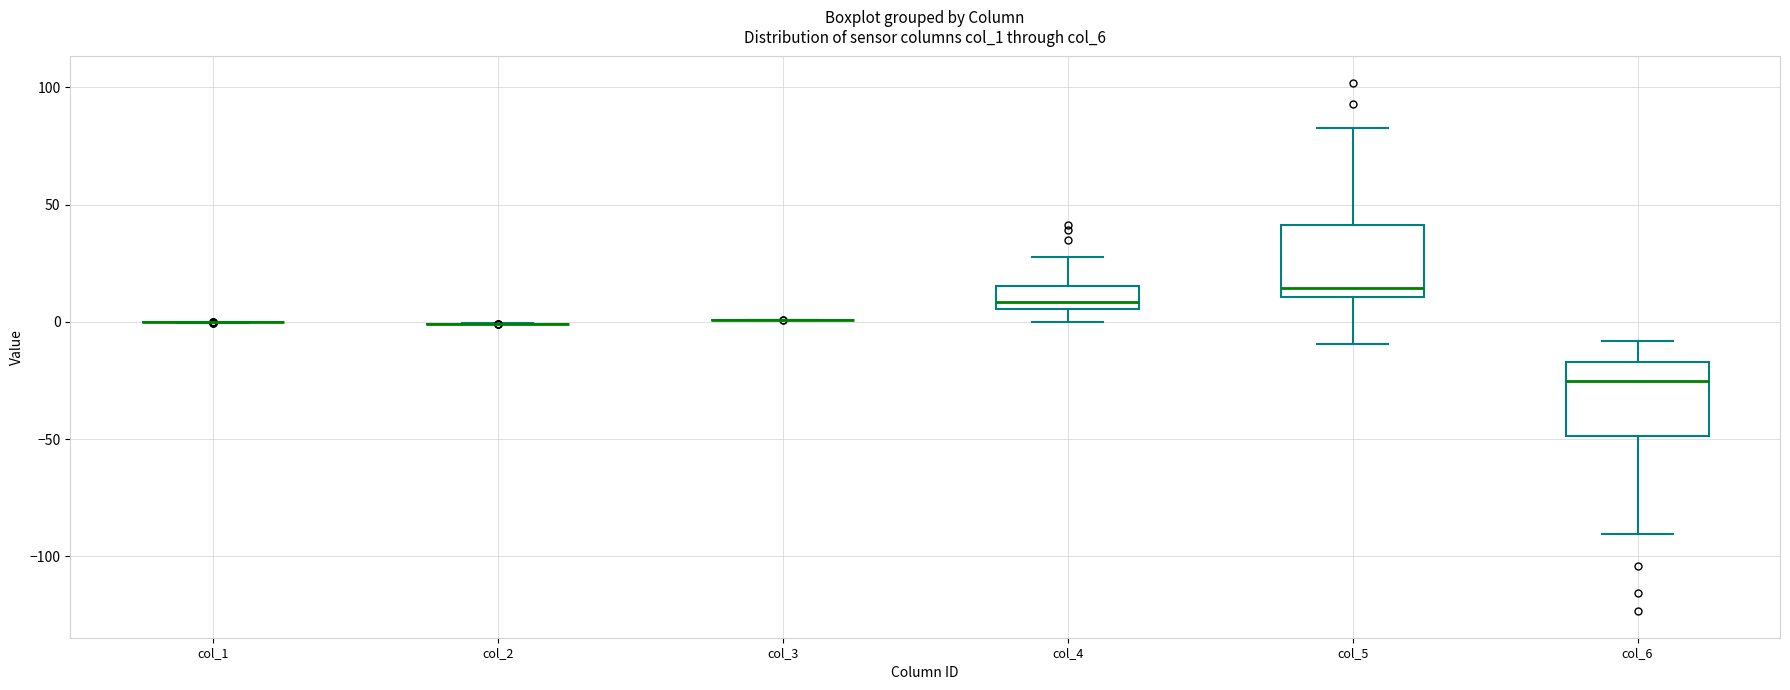

Reading left to right, transcribe this box plot: for each box, give where its median line is, the range the box spans, and where its two whiskers end, as read against the y-axis. The values are not printed on the chart, so give them approximately, as read against the axis.

col_1: box collapsed to a line at 0, whiskers 0 to 0
col_2: box collapsed to a line at 0, whiskers 0 to 0
col_3: box collapsed to a line at 0, whiskers 0 to 0
col_4: median 10, box 5 to 15, whiskers 0 to 30
col_5: median 15, box 10 to 40, whiskers -10 to 85
col_6: median -25, box -50 to -15, whiskers -90 to -10